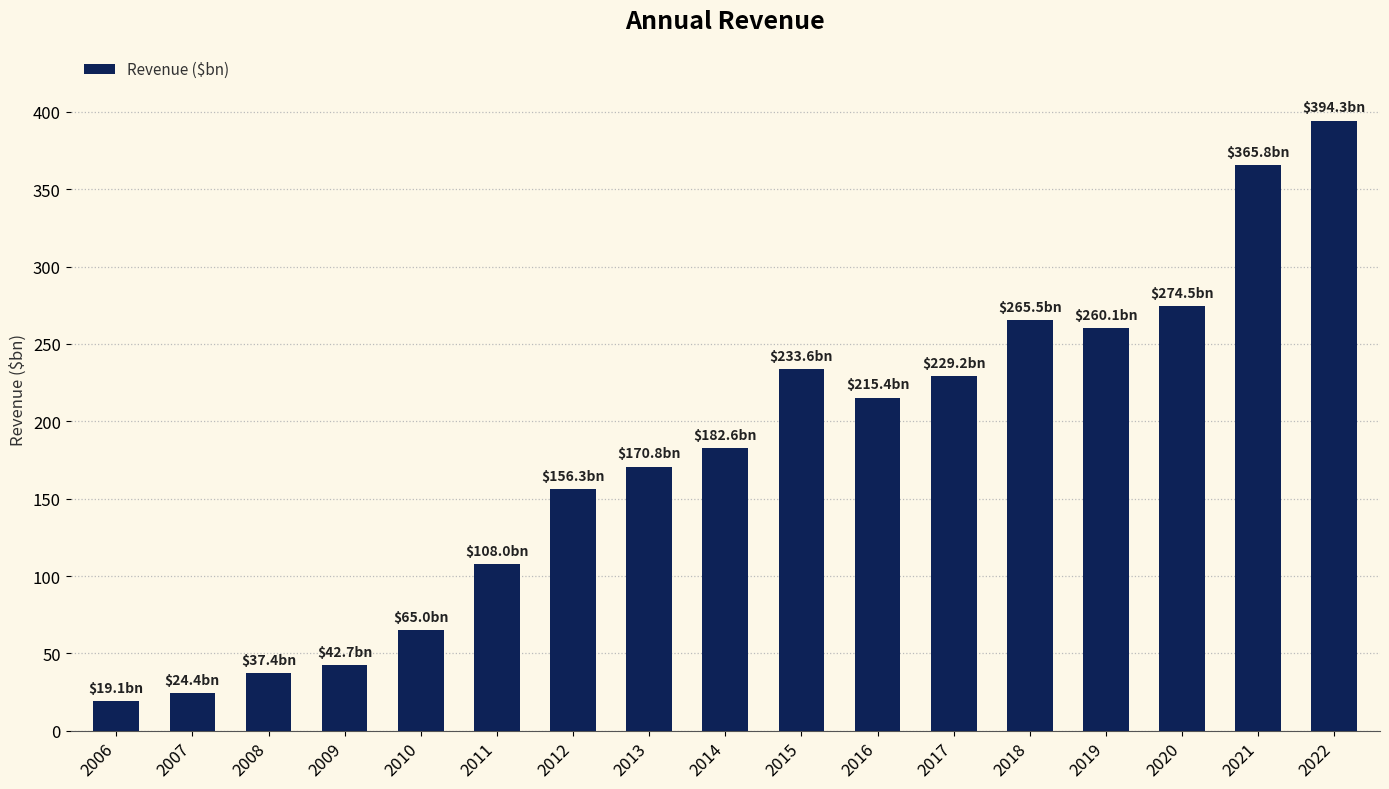

What is the greatest value displayed?

394.3